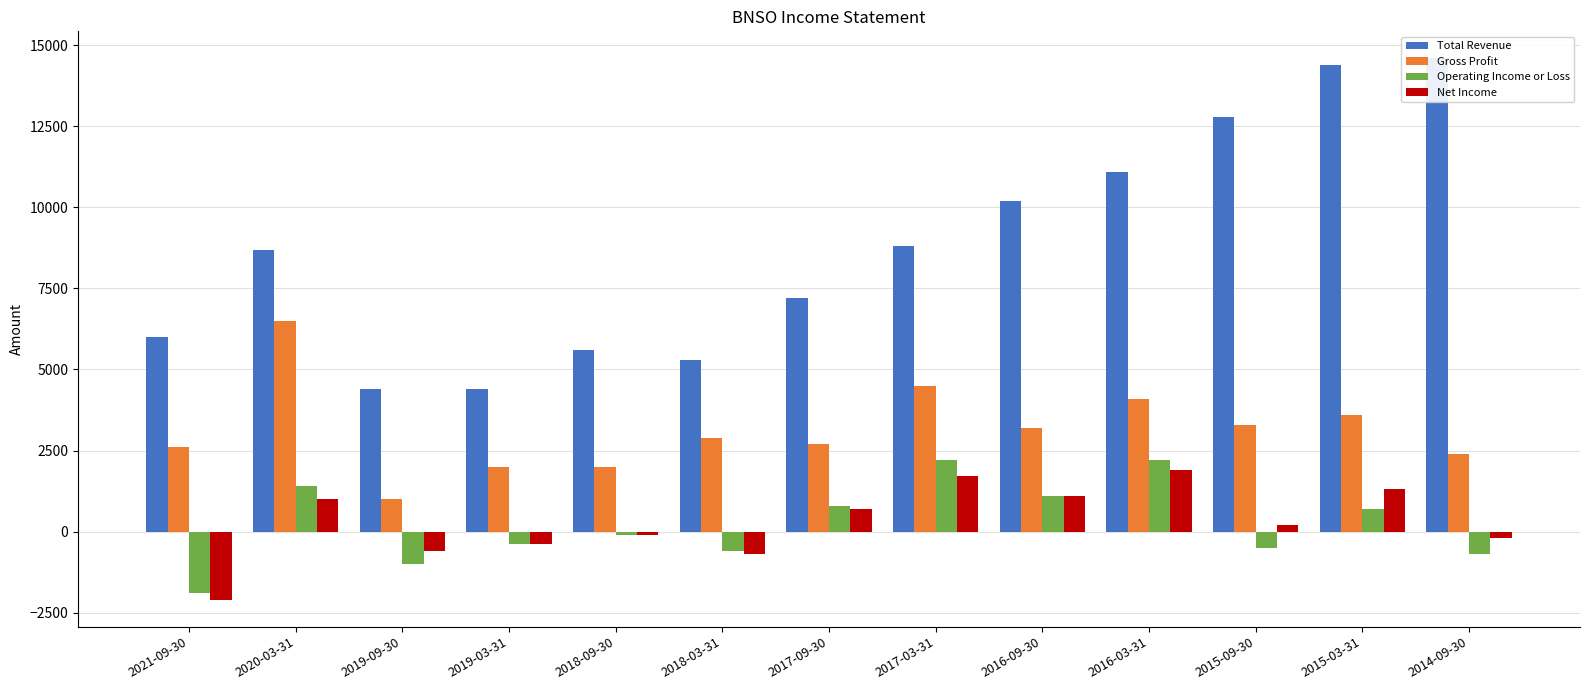

What is the label of the 9th bar from the left?

2016-09-30